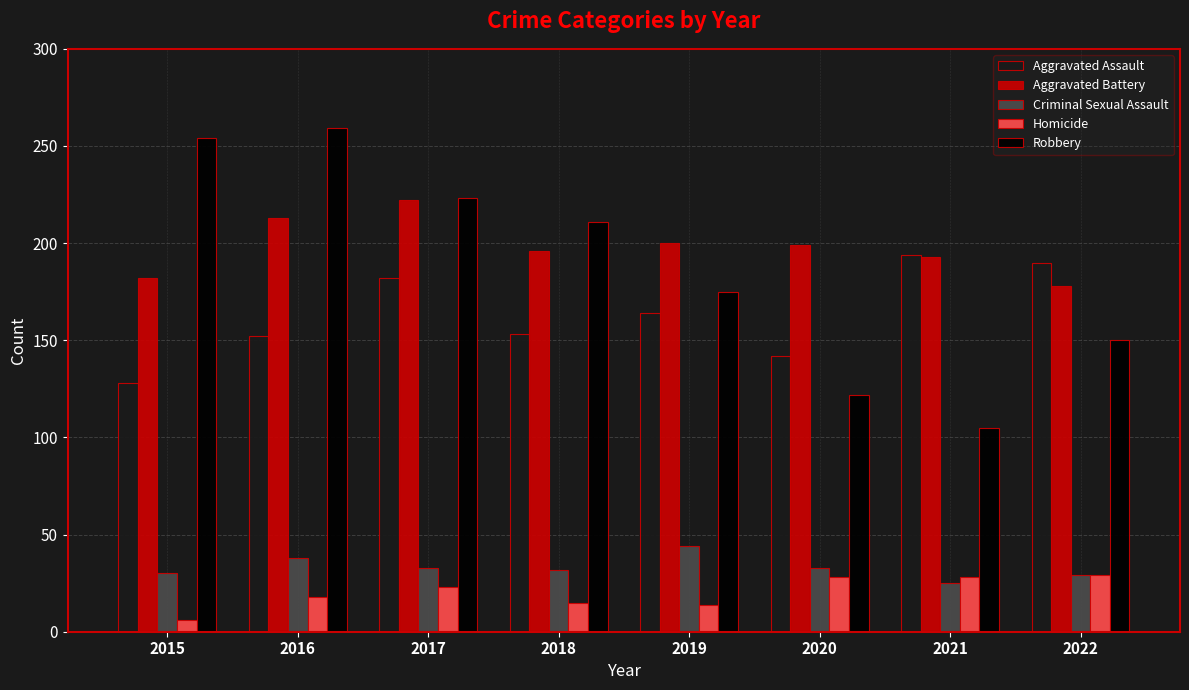

What is the spread (max minus min) of values at 2017?

200